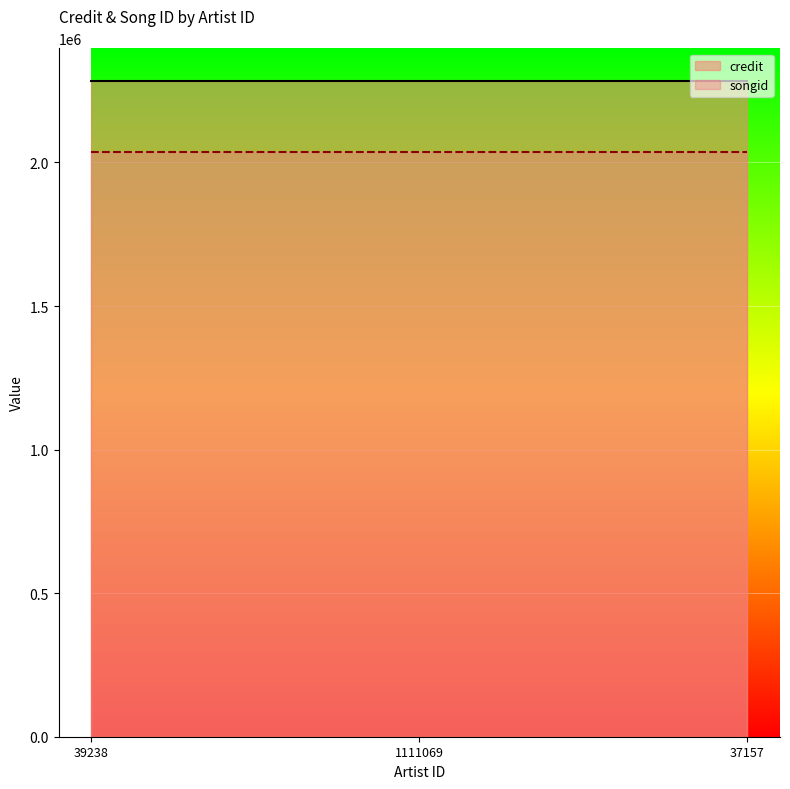

The songid series shows 2035295 at 37157. True or false?

True